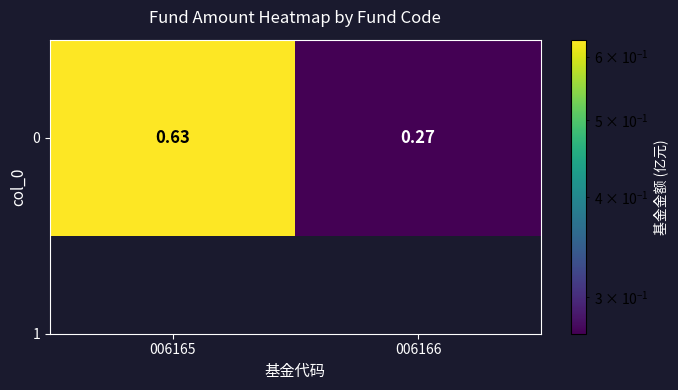

True or false: the data shows 0.3 at 006166.

True